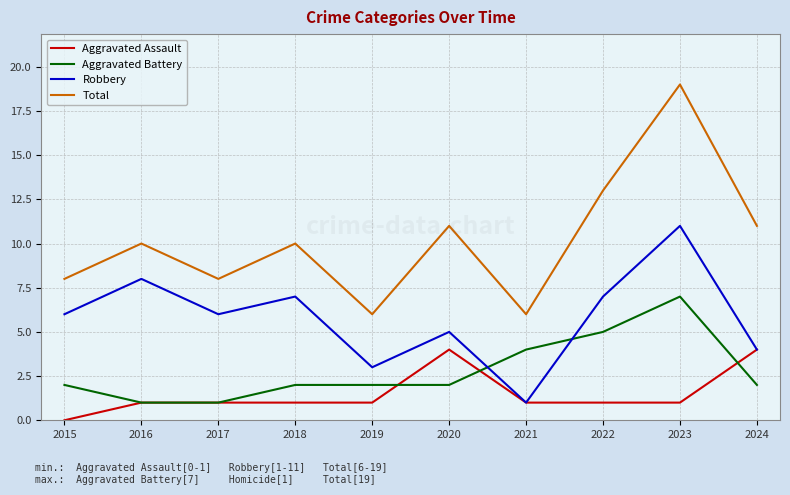

Which series has the largest total across all categories?

Total